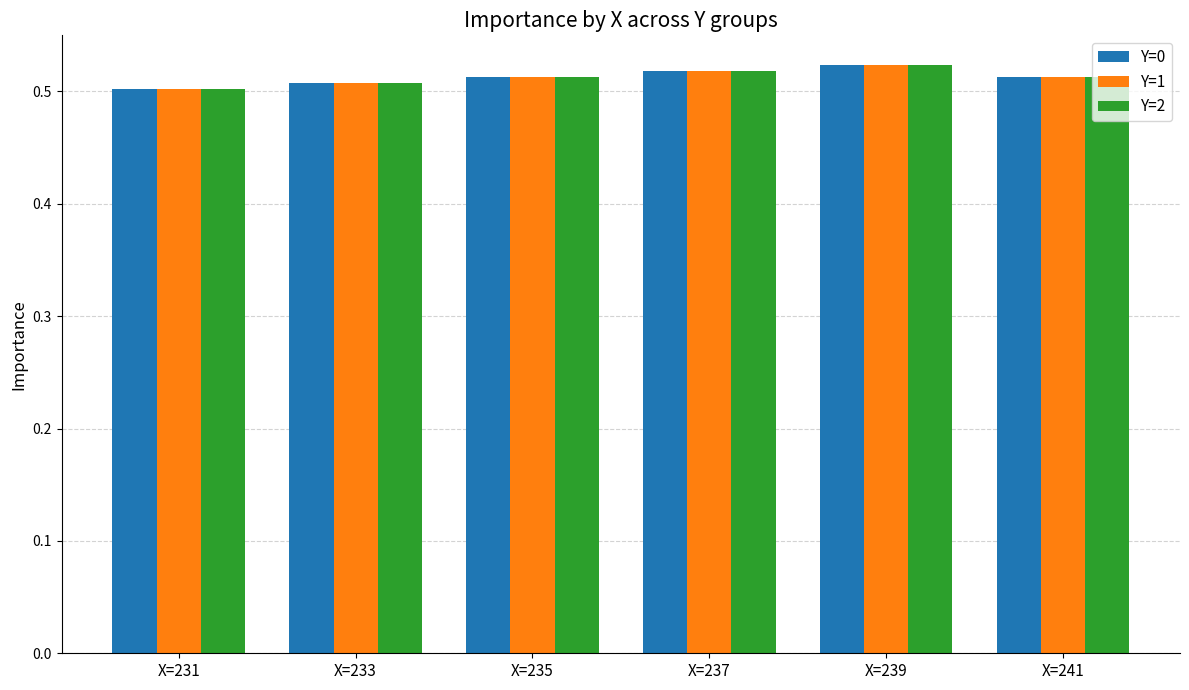

How many data points does each series have?

6